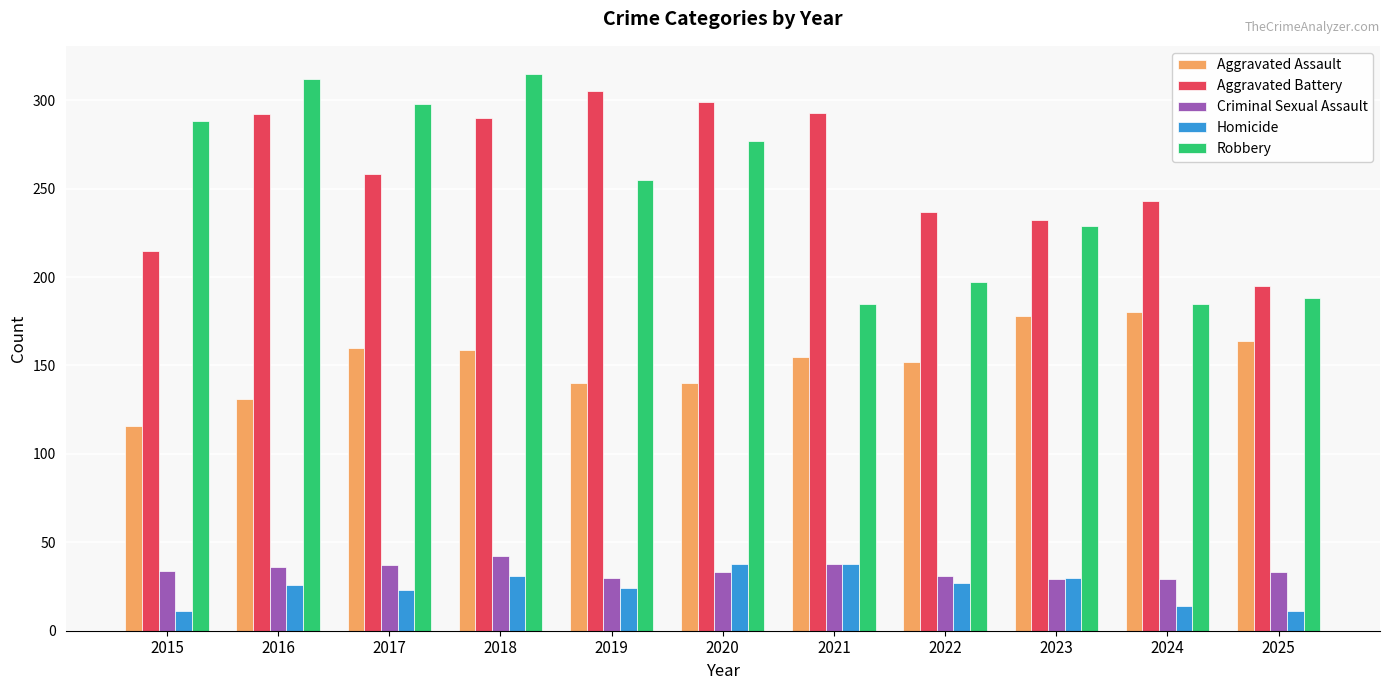

The value of Aggravated Battery at 2022 is 392. True or false?

False